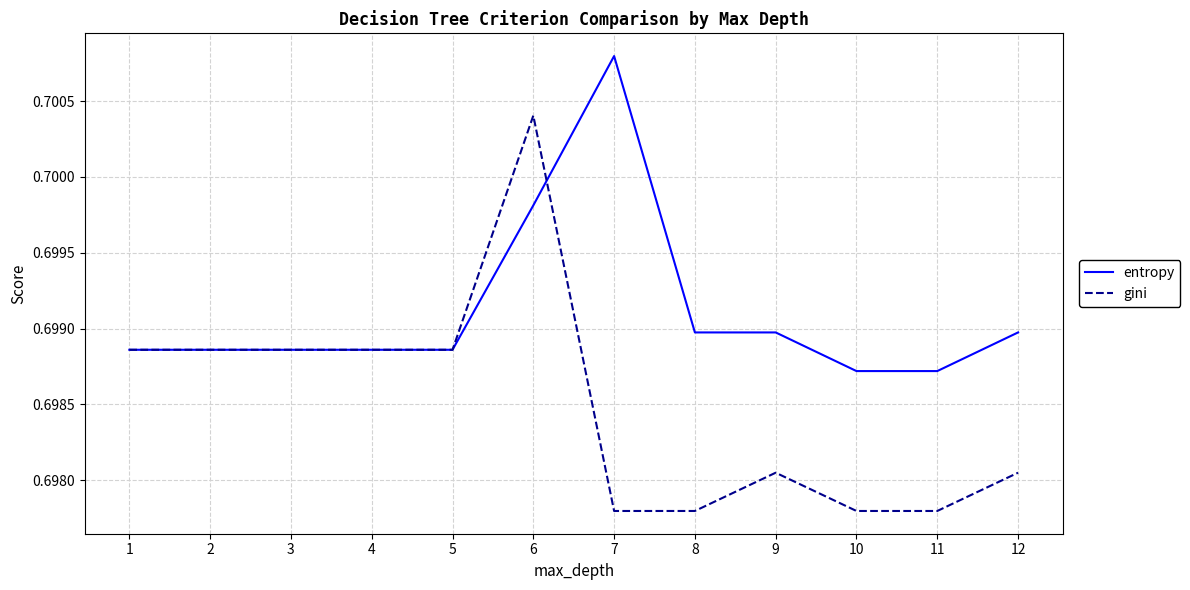

Does the chart have visible grid lines?

Yes